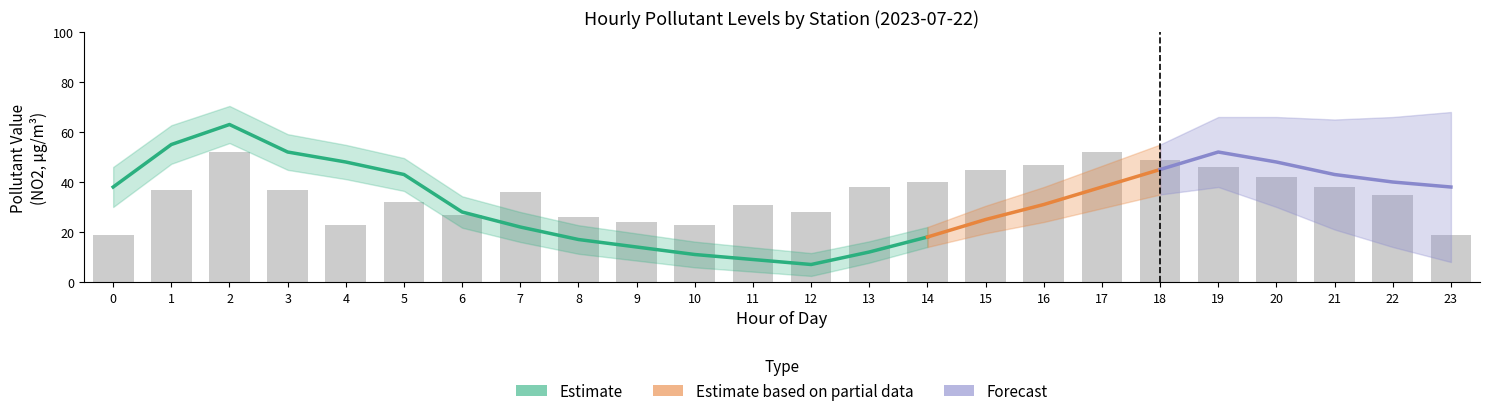

Which has a higher value, 9 or 10?

9